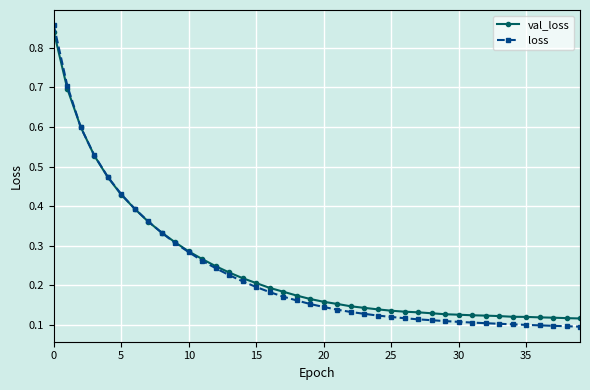

Which series has the widest spread of values?

loss